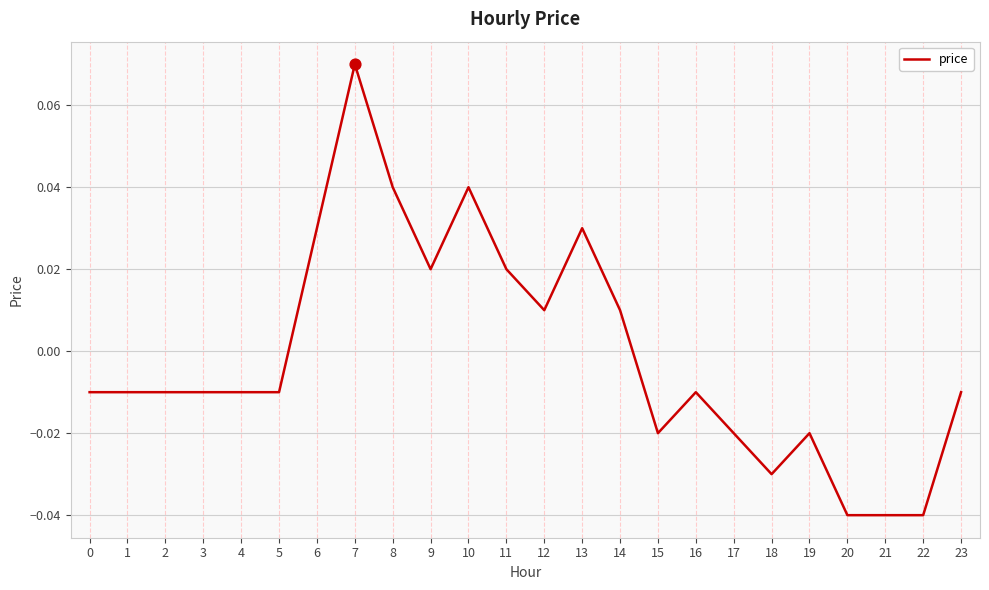

Which has a higher value, 18 or 5?

5